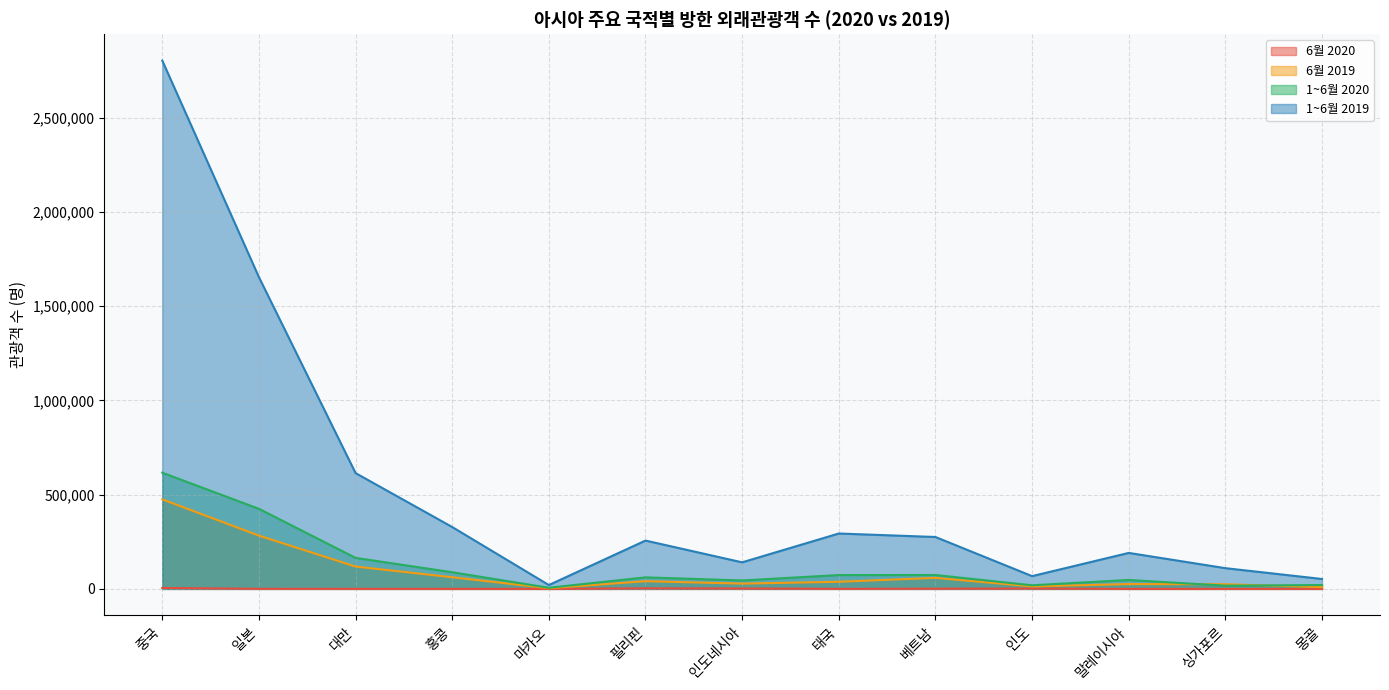

Which series has the widest spread of values?

1~6월 2019